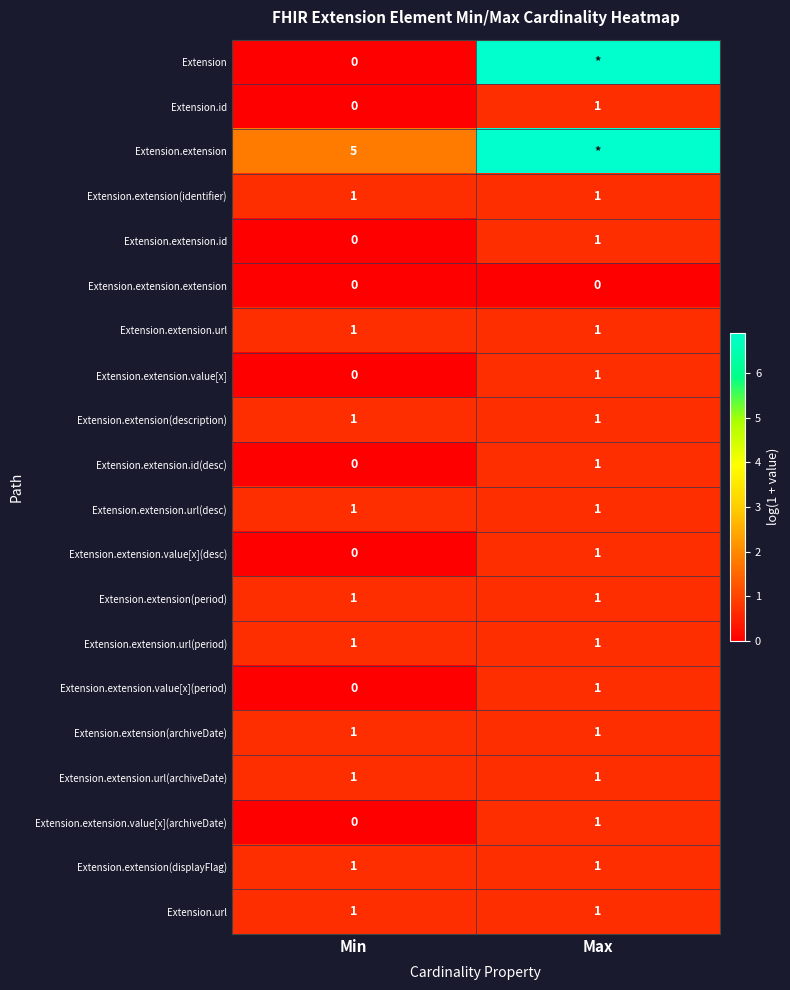

What is the spread (max minus min) of values at Max?

6.9